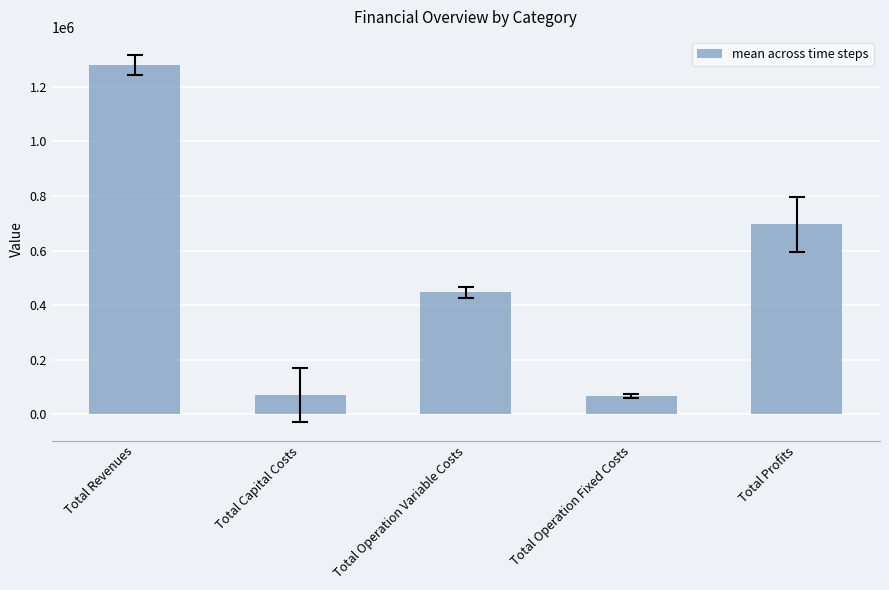

What is the approximate value at Total Revenues?

1279406.9